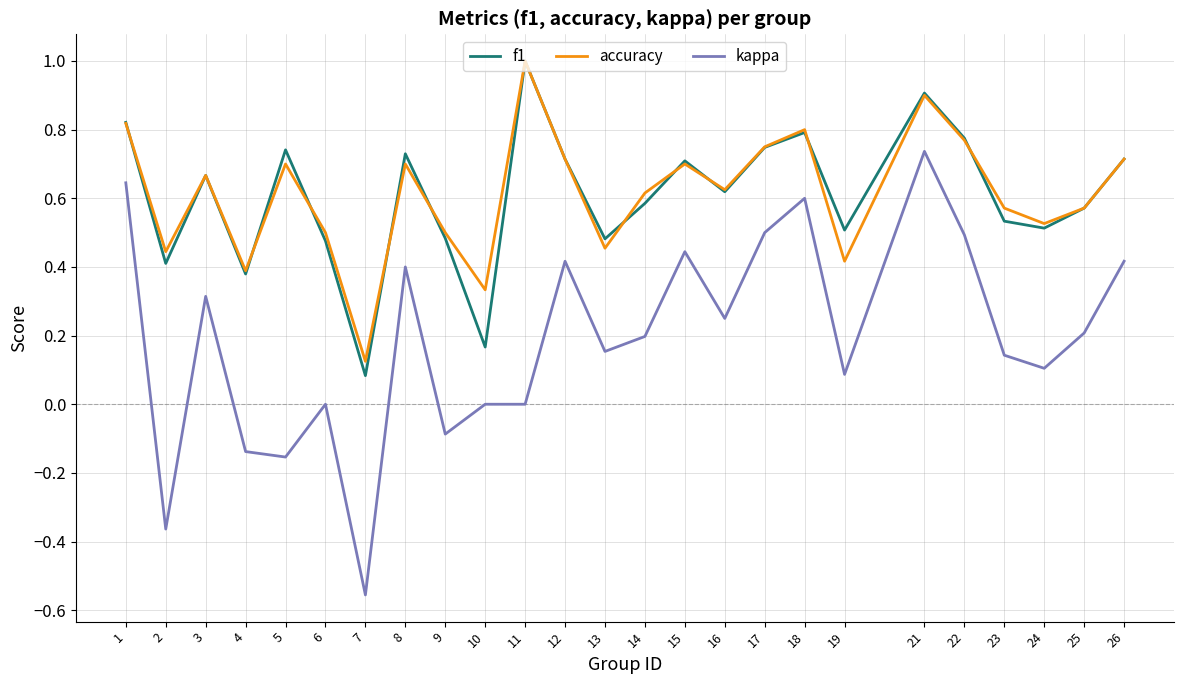

At 14, list the series in order from largest to smallest.

accuracy, f1, kappa